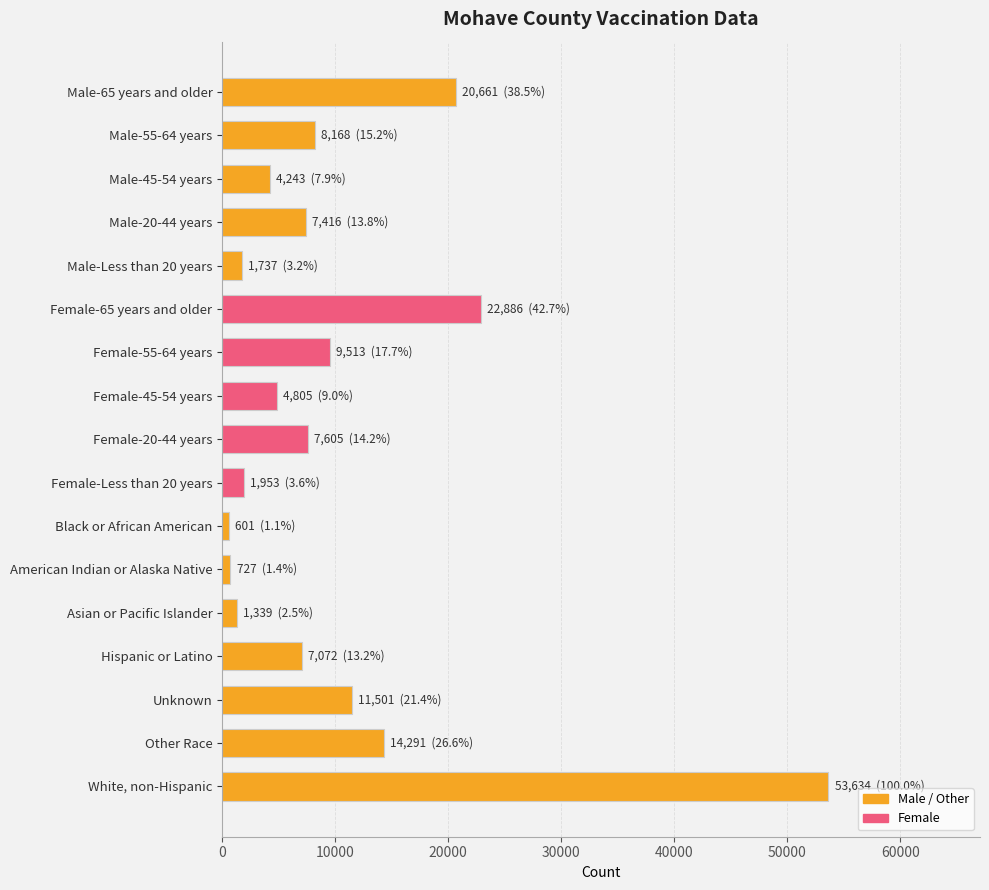

List the labels in order of value, smallest first.

Black or African American, American Indian or Alaska Native, Asian or Pacific Islander, Male-Less than 20 years, Female-Less than 20 years, Male-45-54 years, Female-45-54 years, Hispanic or Latino, Male-20-44 years, Female-20-44 years, Male-55-64 years, Female-55-64 years, Unknown, Other Race, Male-65 years and older, Female-65 years and older, White, non-Hispanic